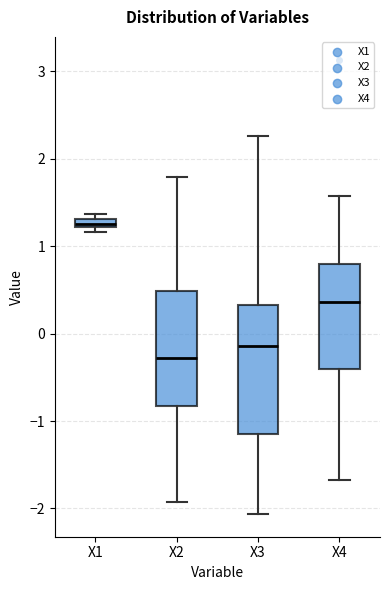

Which box is the tallest, from its lower edge to its upper edge?

X3